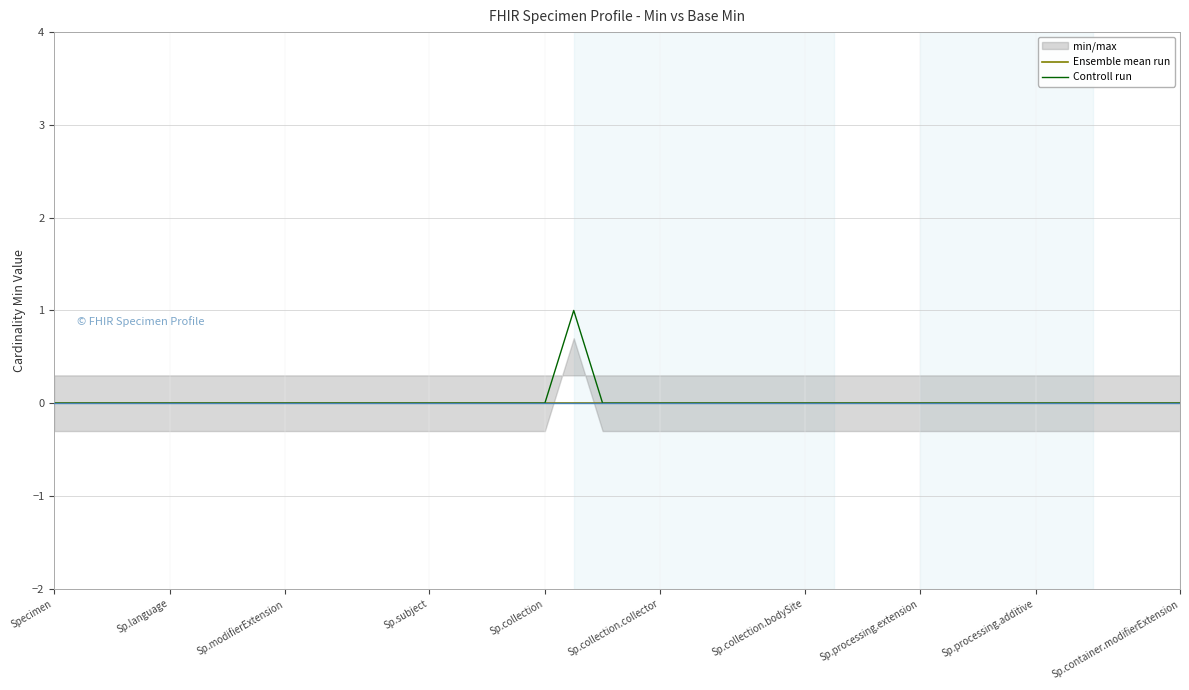

The Controll run series shows -1 at Sp.modifierExtension. True or false?

False